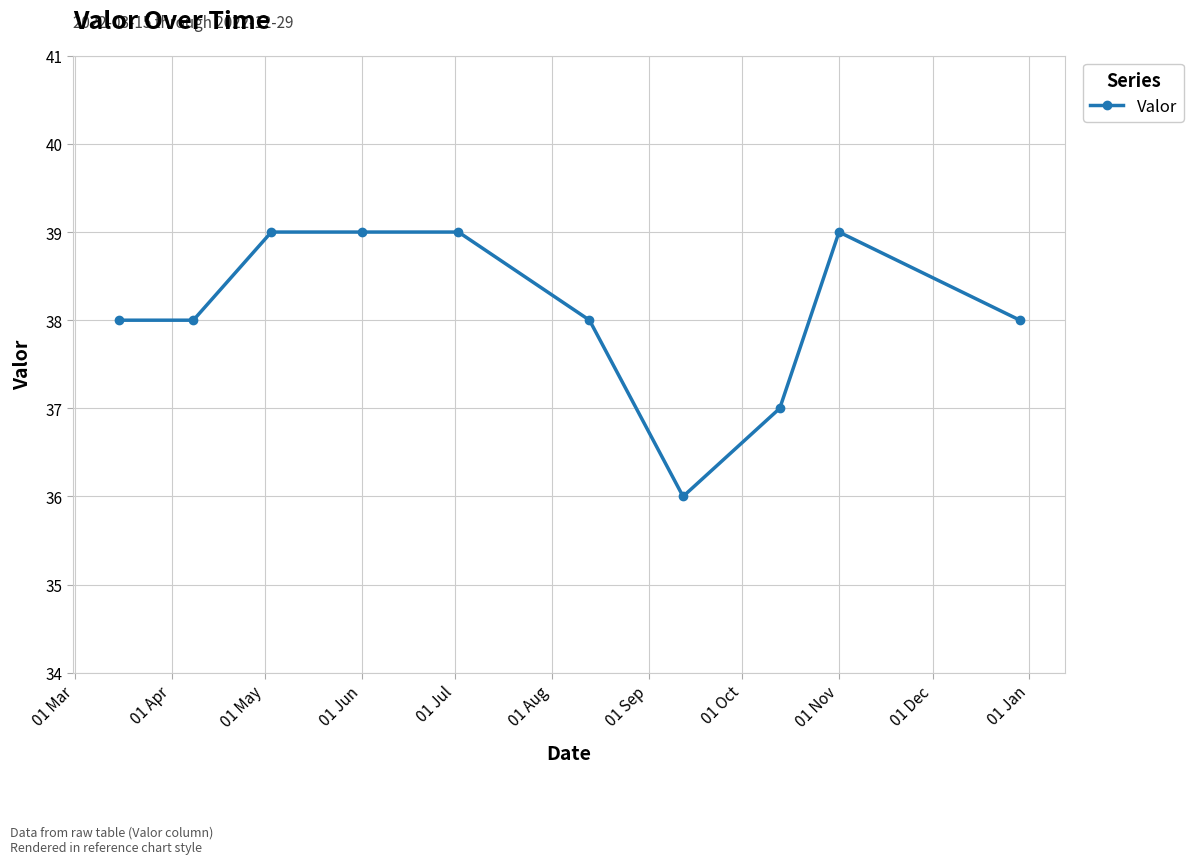

Is this an area chart (filled region under the line)?

No